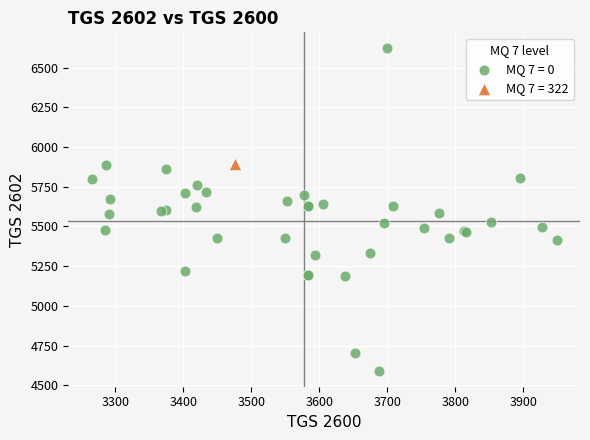

What are all the series names shown in the legend?

MQ 7 = 0, MQ 7 = 322